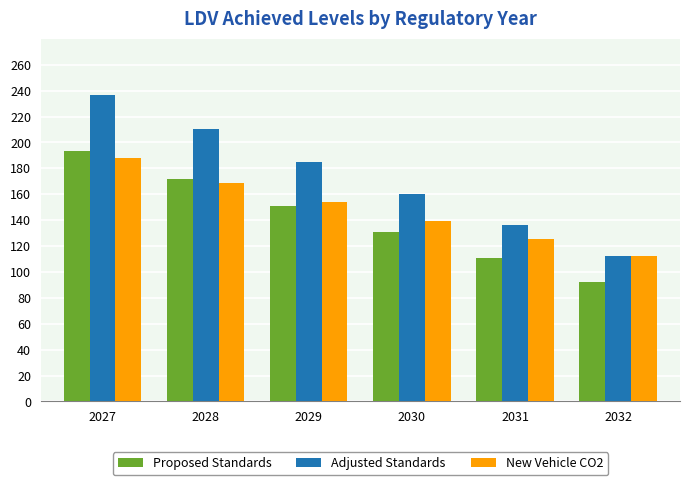

What is the difference between the highest and lowest values at 2030?

29.4